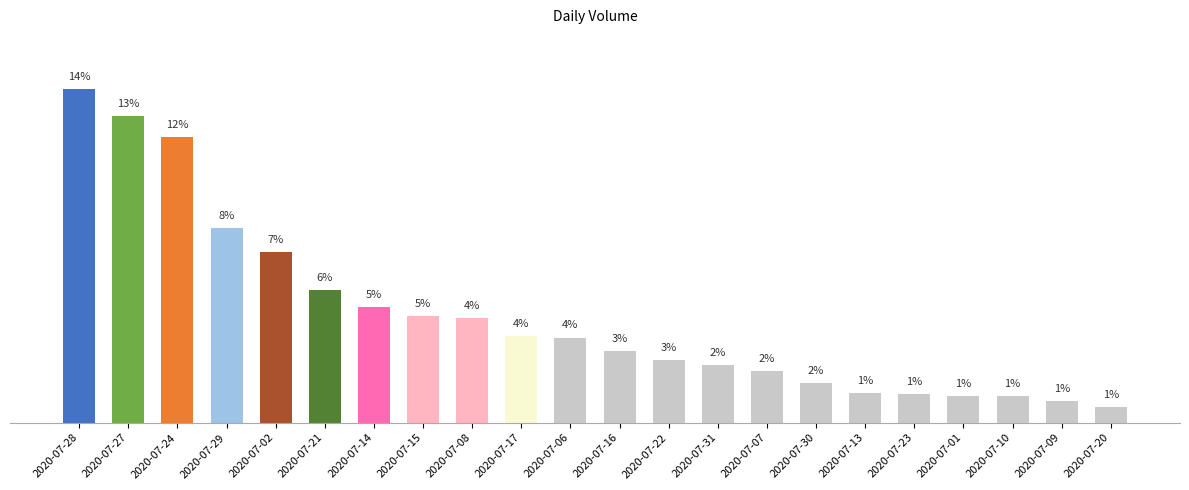

How many data points does each series have?

22